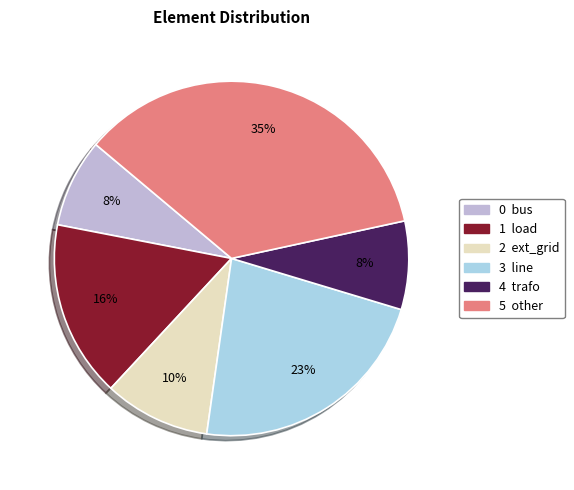

To the nearest percent, what is the average slice percentage?

17%